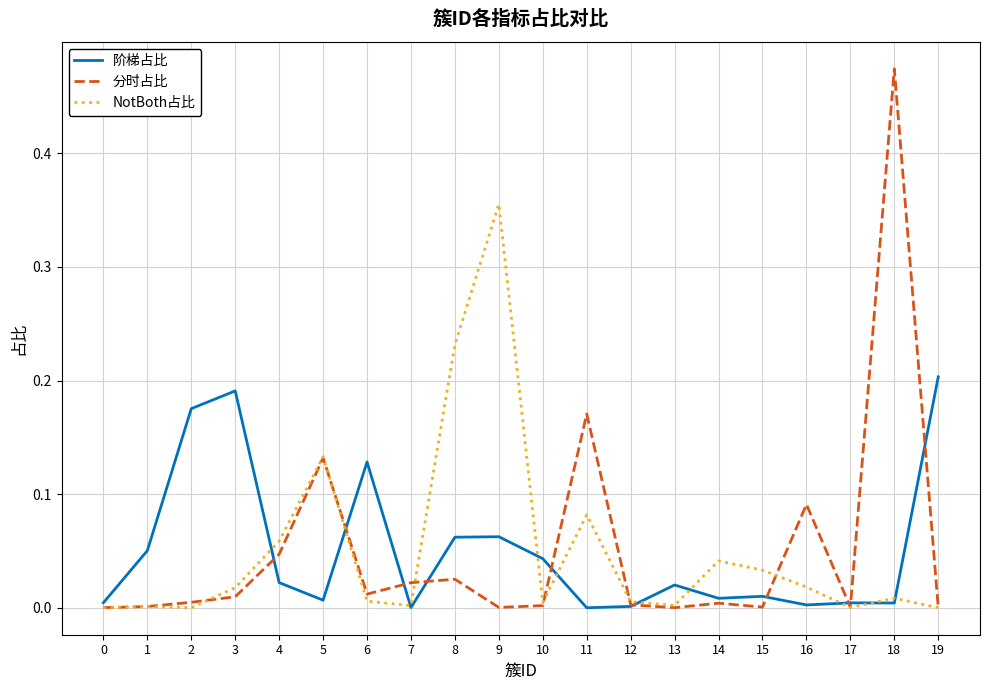

Which label corresponds to the largest value in the chart?

18